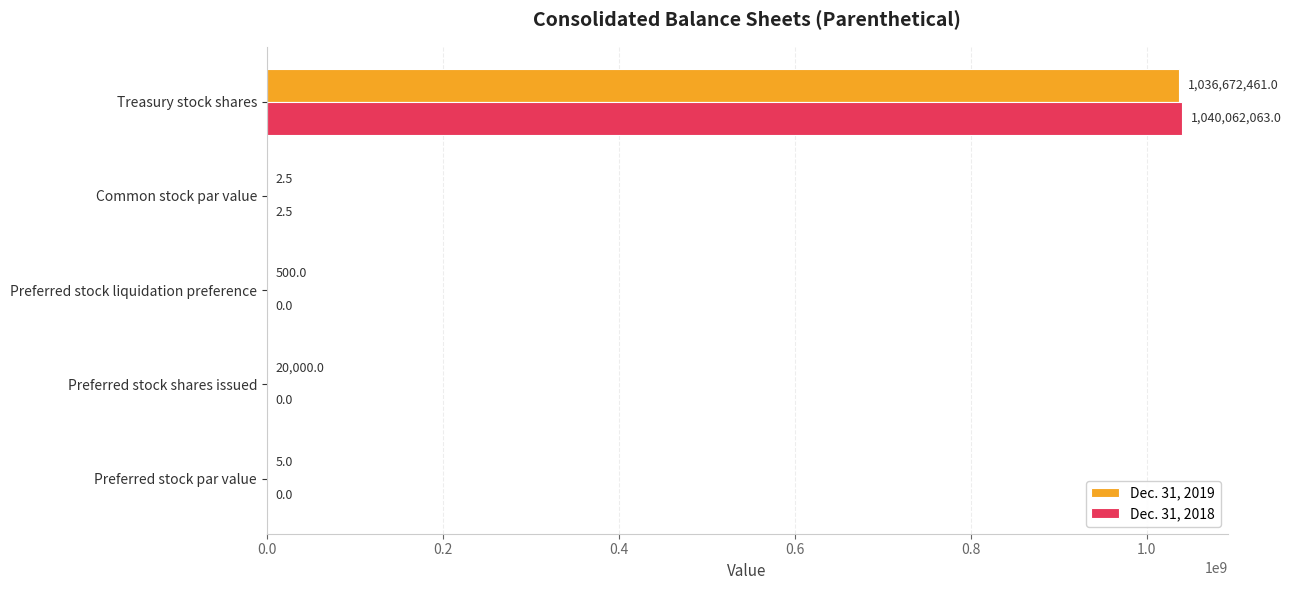

Between Preferred stock liquidation preference and Common stock par value, which series saw the biggest shift?

Dec. 31, 2019